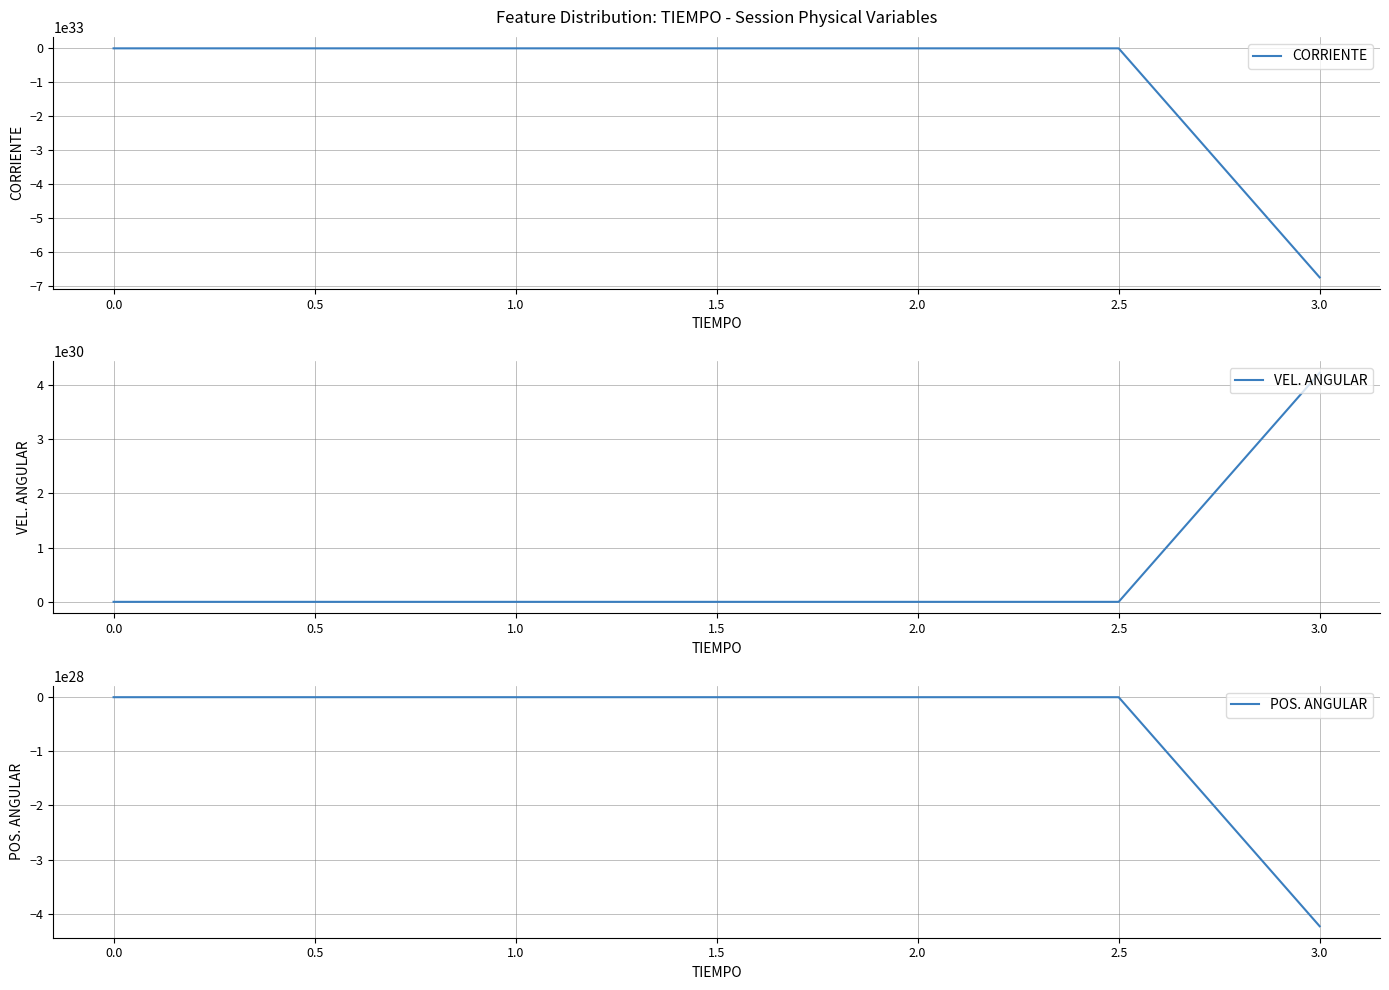

Is this an area chart (filled region under the line)?

No